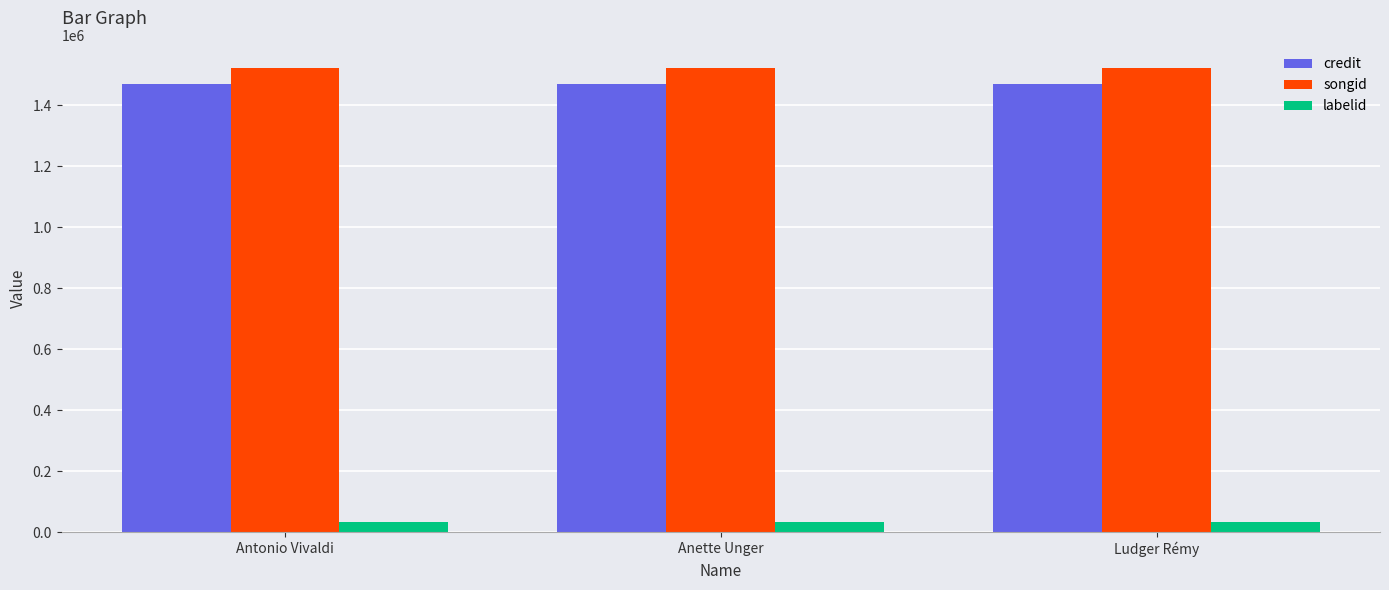

Reading left to right, list all the values displayed in this chart.

credit: 1470344	1470344	1470344
songid: 1521423	1521423	1521423
labelid: 33602	33602	33602